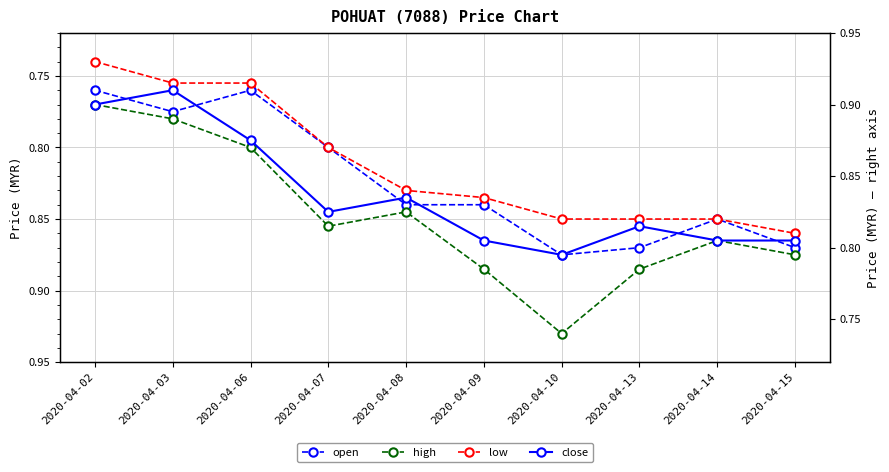

Does the chart display data point markers on the line(s)?

Yes